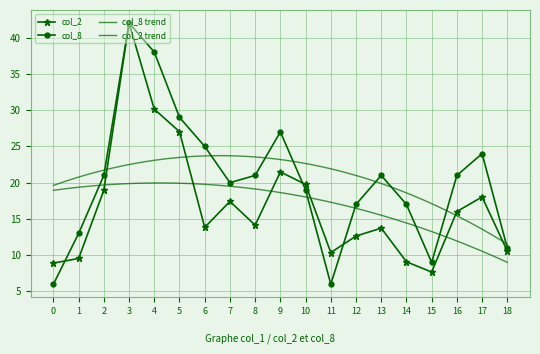

What is the value of the col_8 point at the 2nd from the left?

13.0